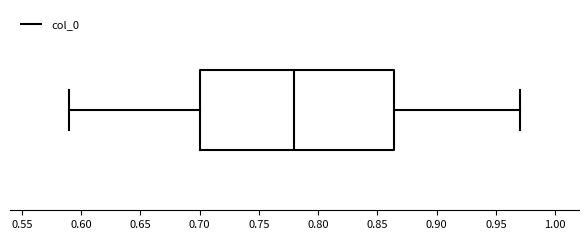

Transcribe this box plot: give where the median line is, the range the box spans, and where the two whiskers end, as read against the x-axis. The values are not printed on the chart, so give them approximately, as read against the axis.

median 0.780, box 0.700 to 0.865, whiskers 0.590 to 0.970